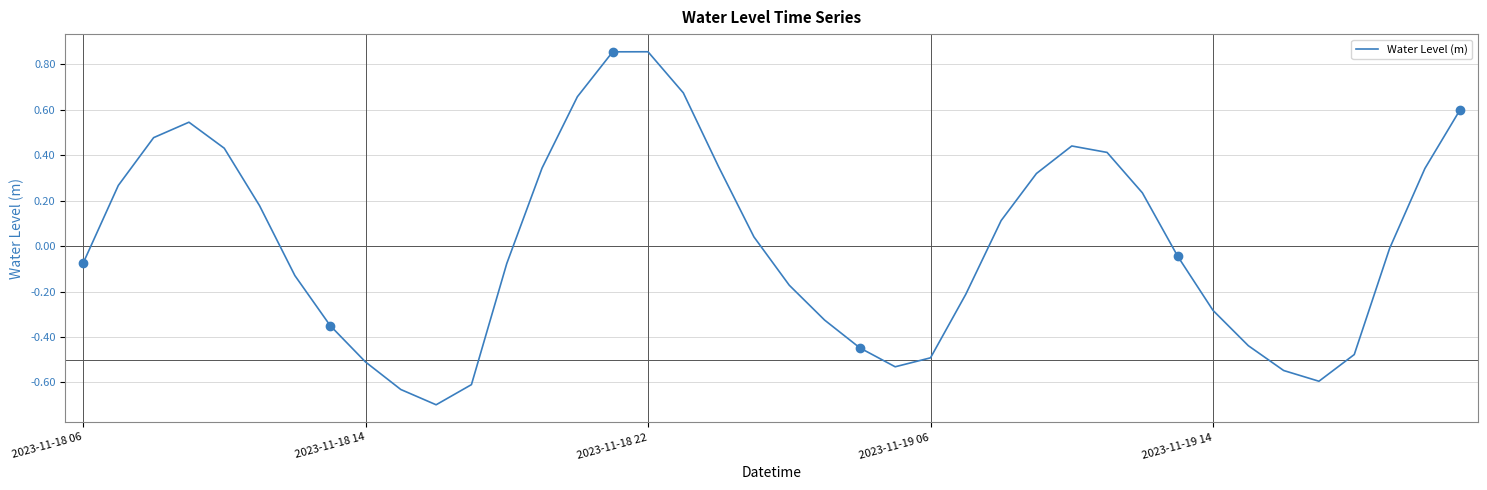

The Water Level (m) series shows -0.5 at 2023-11-18 14. True or false?

True